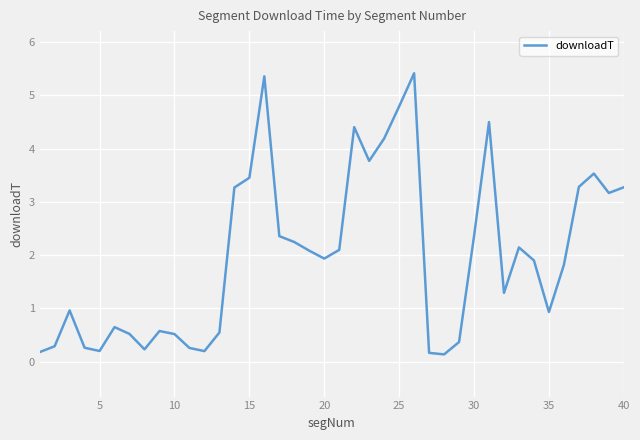

What is the difference between the maximum and minimum values?

5.3